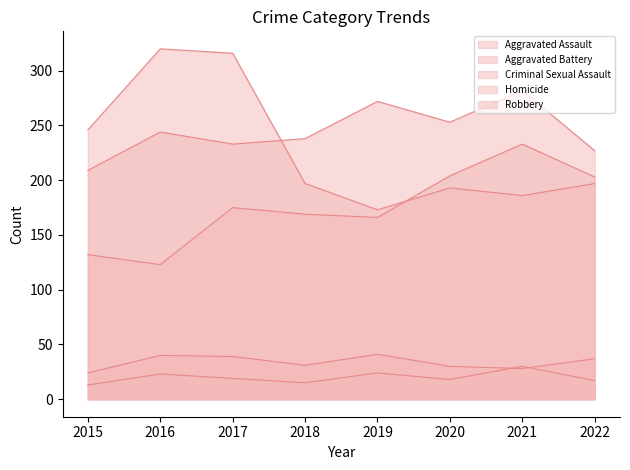

What is the smallest value displayed?

13